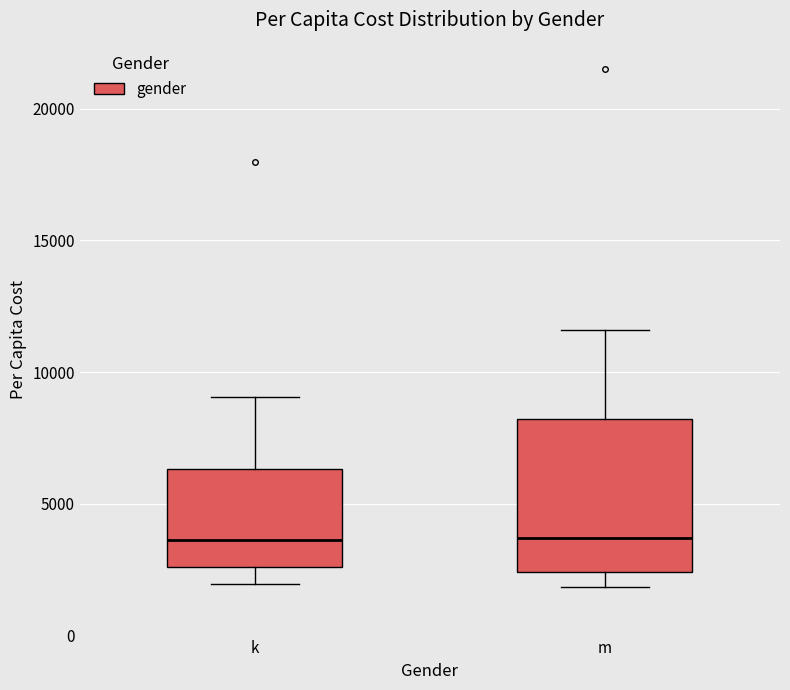

Comparing the boxes themselves (not the whiskers), which one is the tallest?

m